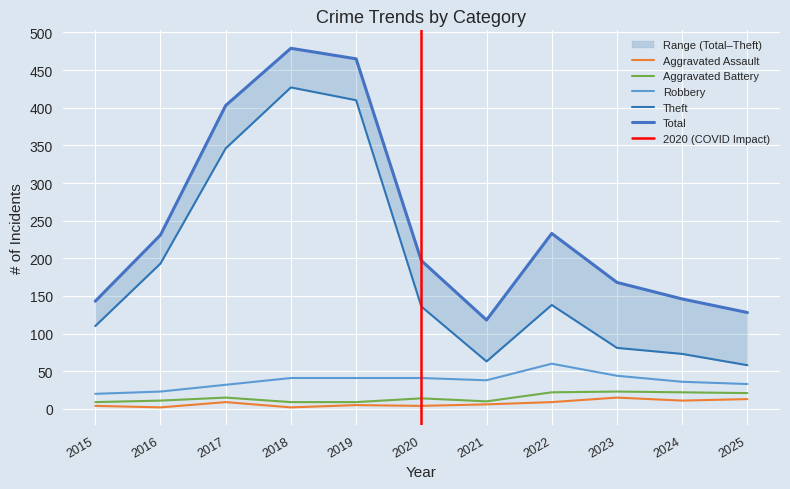

At which category does Total reach its first local valley?

2021